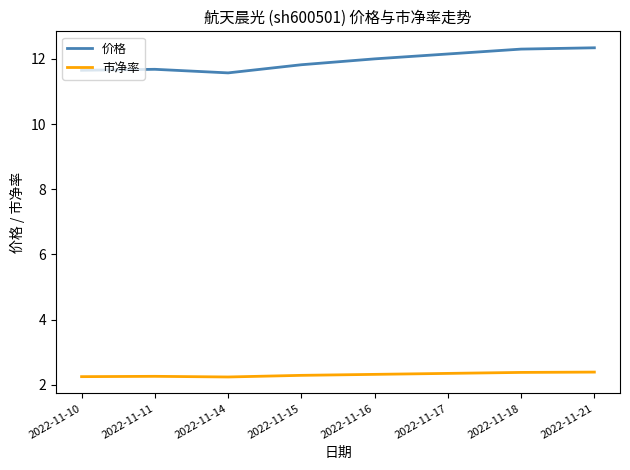

List the series in order of their overall mean, lowest first.

市净率, 价格